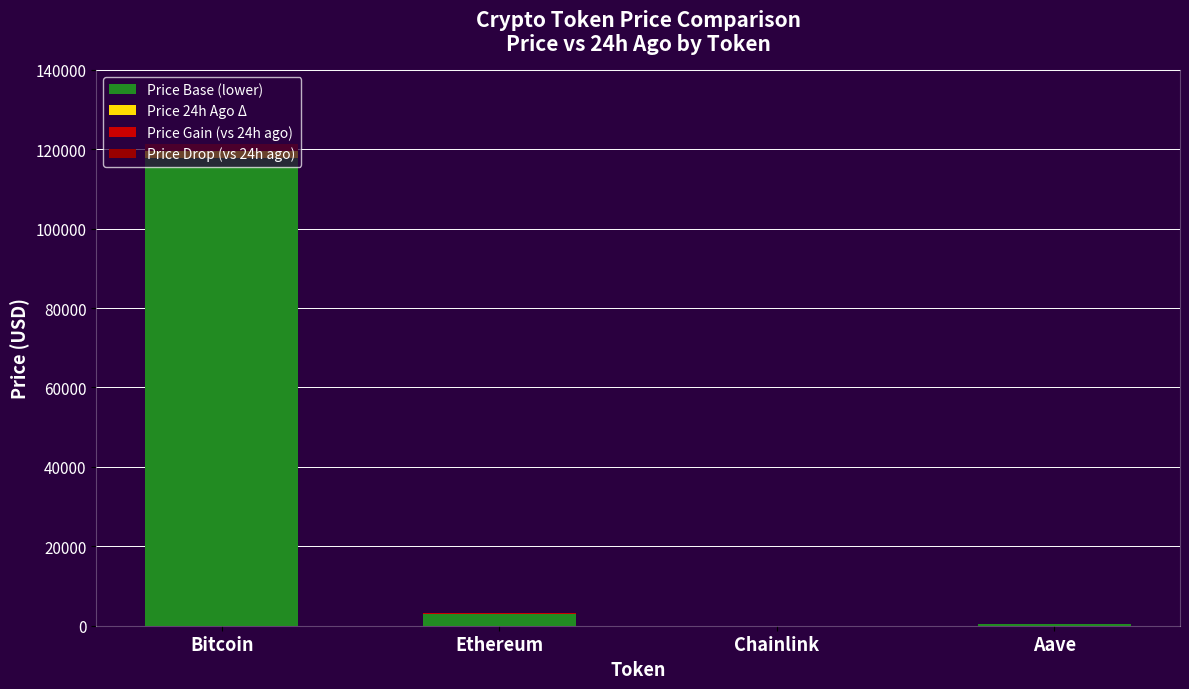

How many bars are there in total?

16